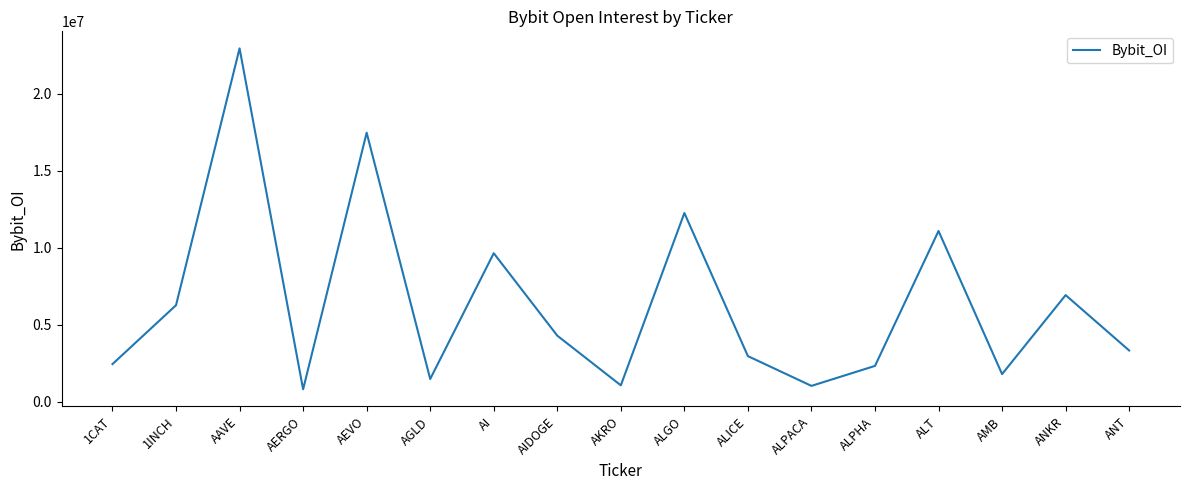

The chart shows a value of 6919936 at ANKR. True or false?

True